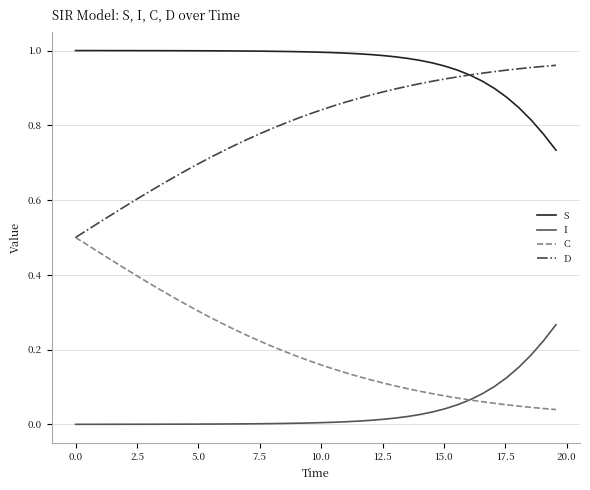

True or false: I and S cross at least once.

False